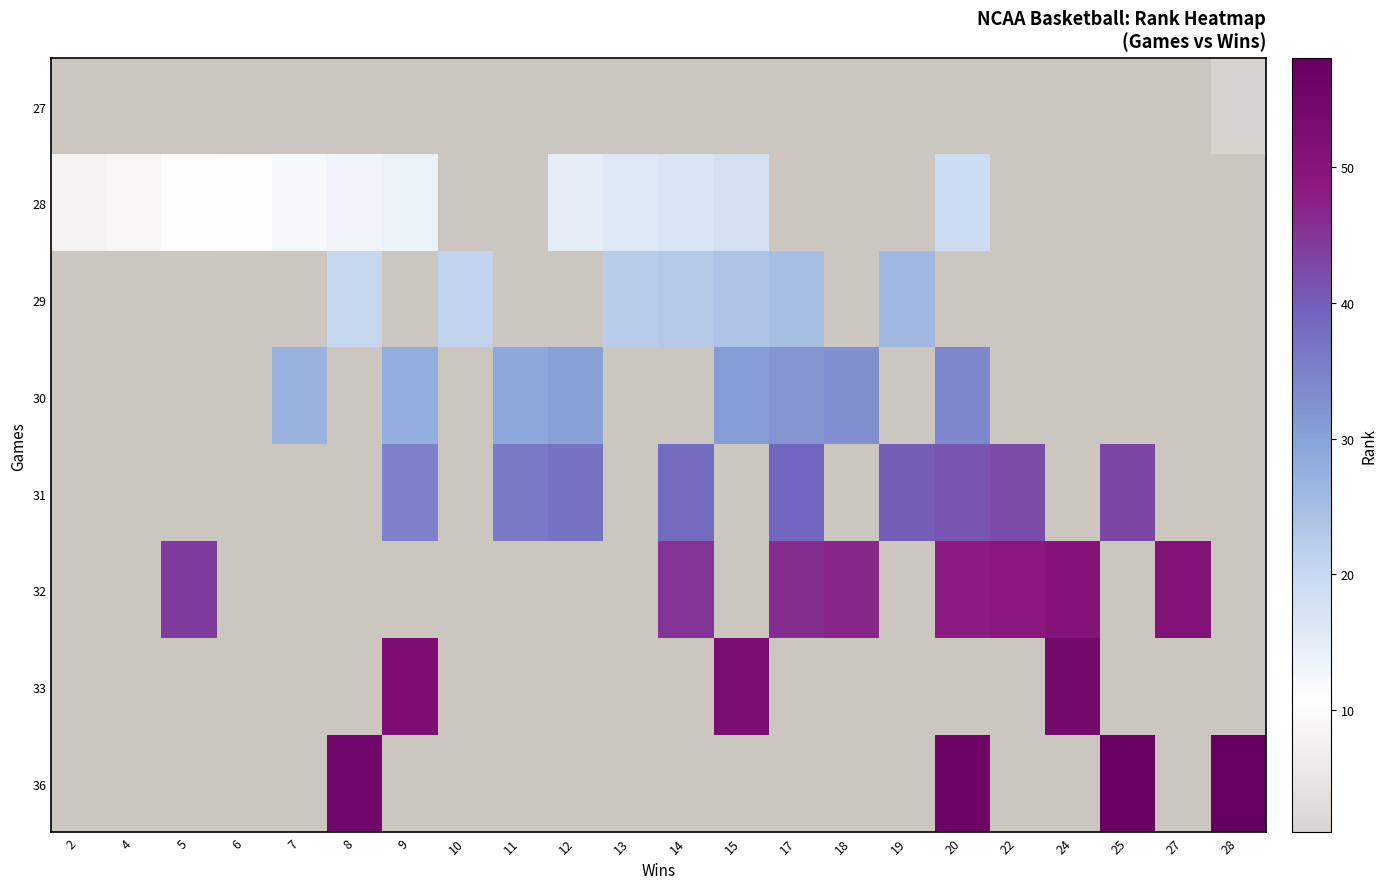

Which category has the lowest value across all series?

28